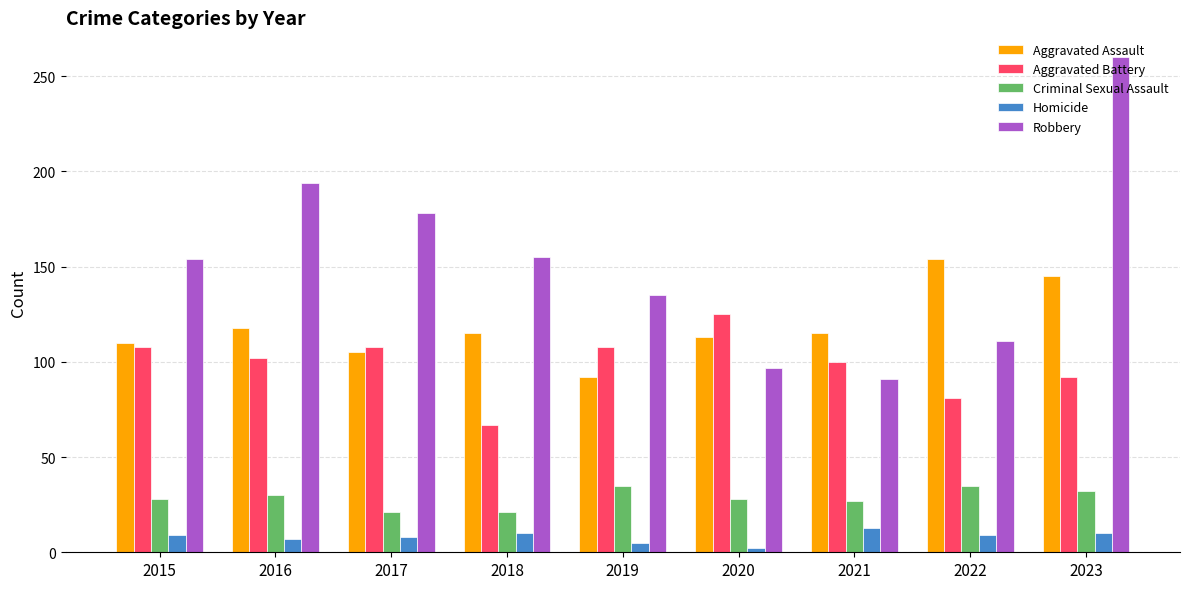

What are all the series names shown in the legend?

Aggravated Assault, Aggravated Battery, Criminal Sexual Assault, Homicide, Robbery